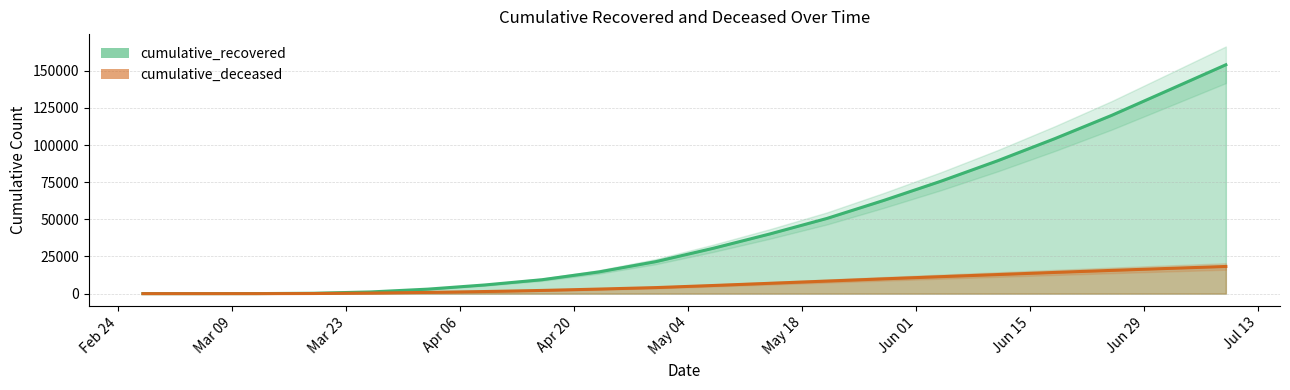

What is the value of the cumulative_deceased point at the 14th from the left?

9964